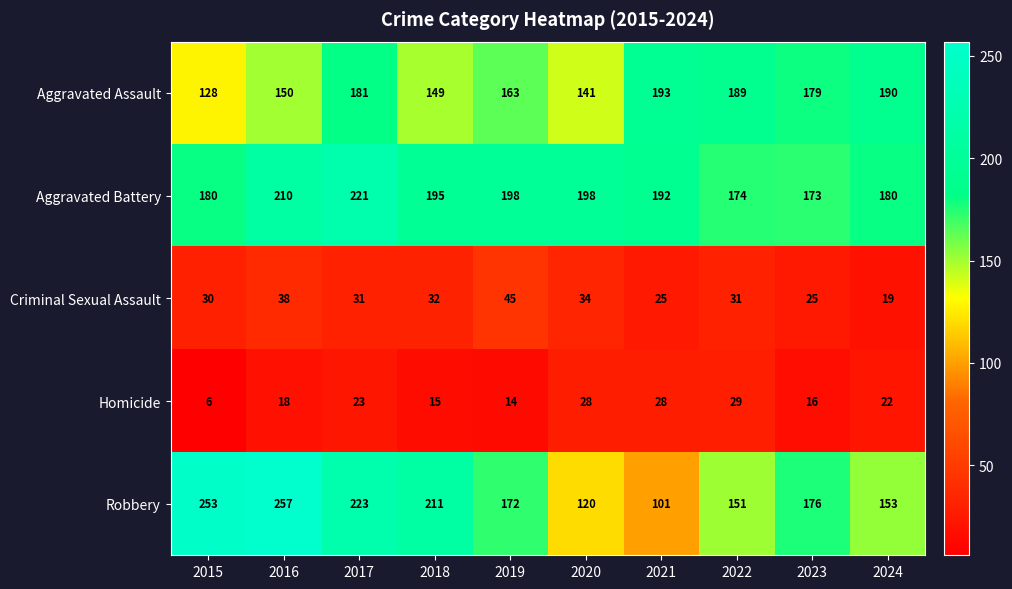

Which series has the largest range (max minus min)?

Robbery